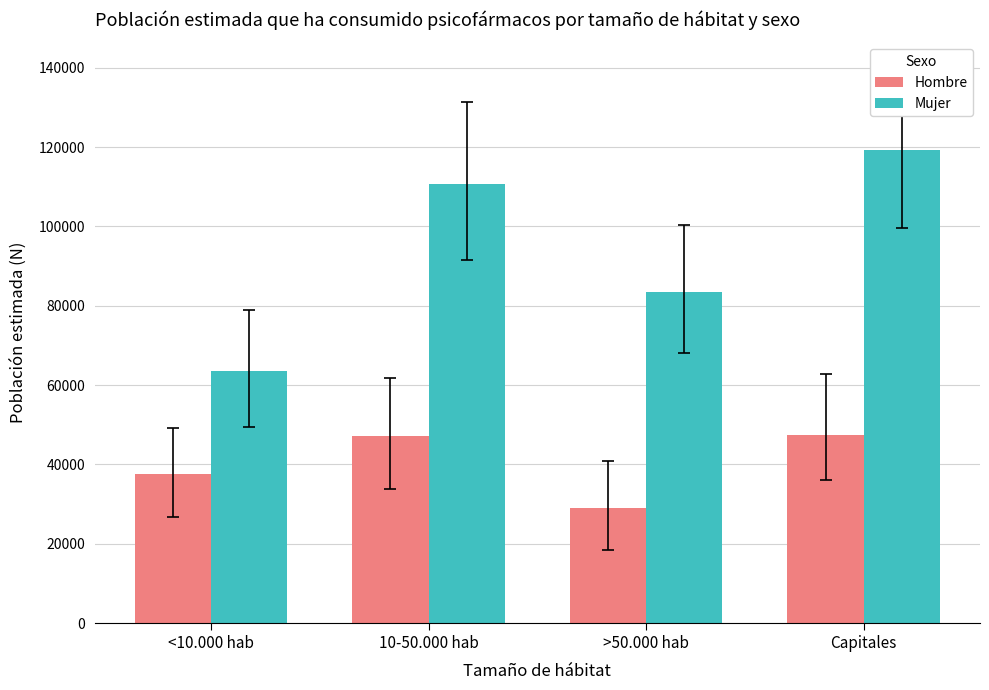

What is the lowest value of the Hombre series?

28982